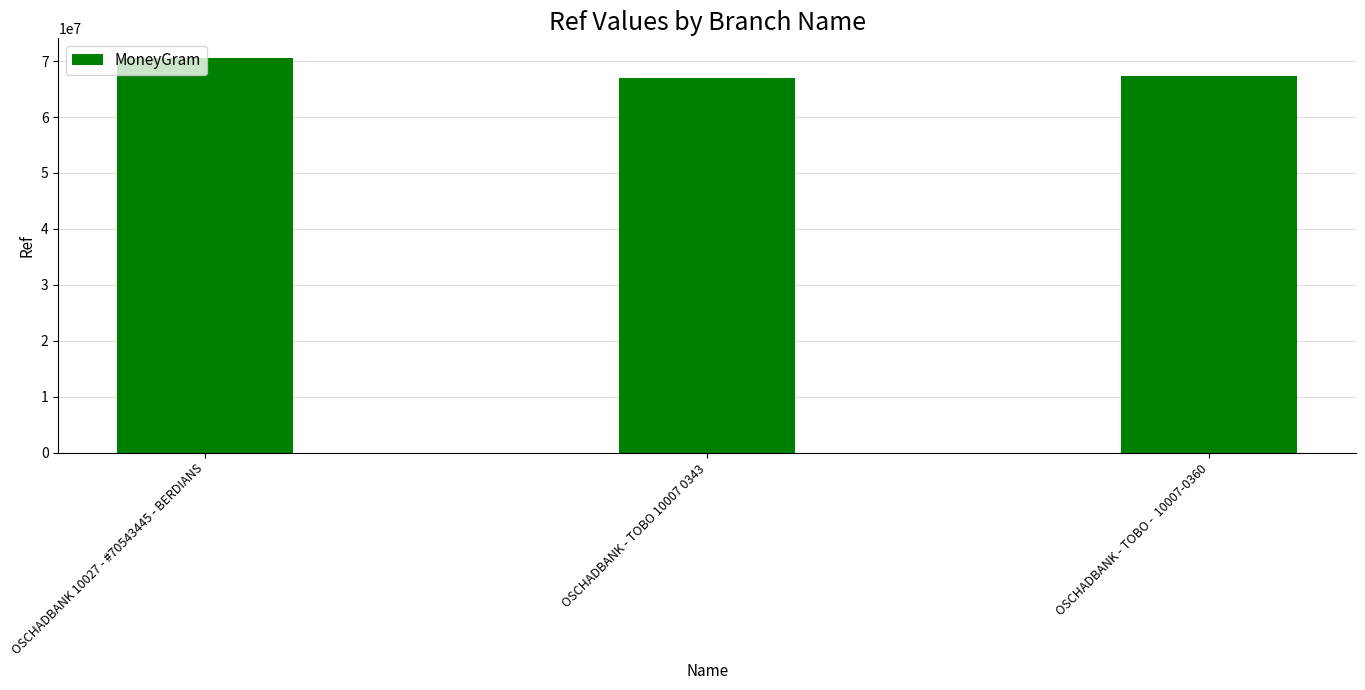

How many data points are less than 67419304?

1